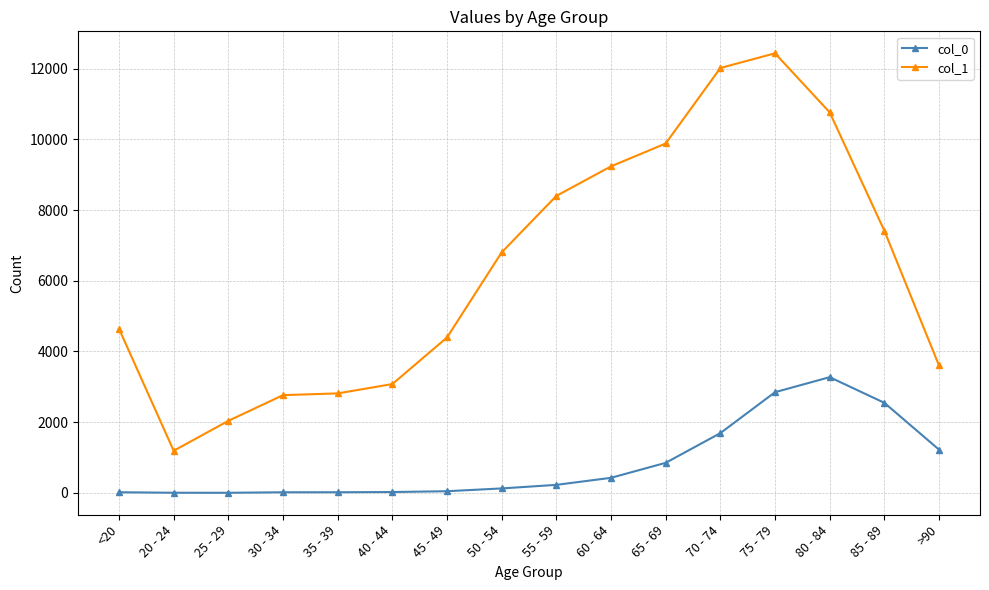

True or false: col_1 and col_0 intersect in this chart.

False